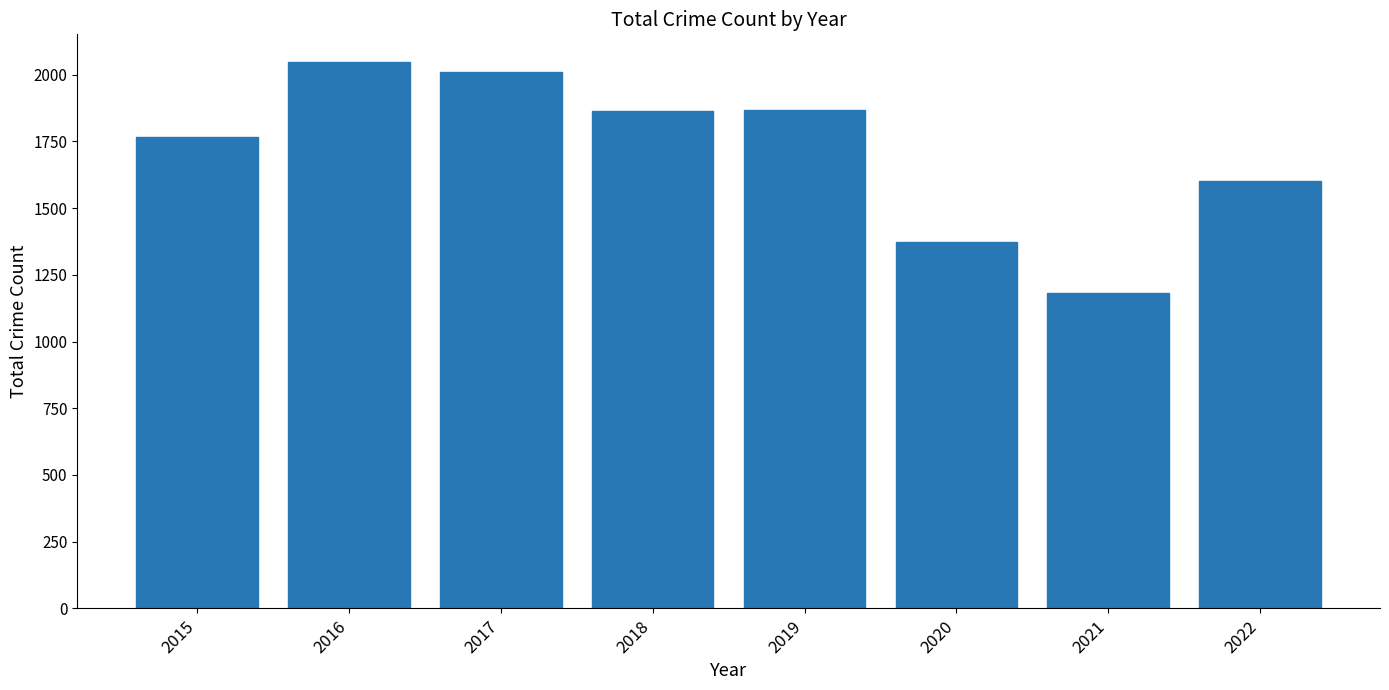

Is it true that the value at 2022 is 2607?

False